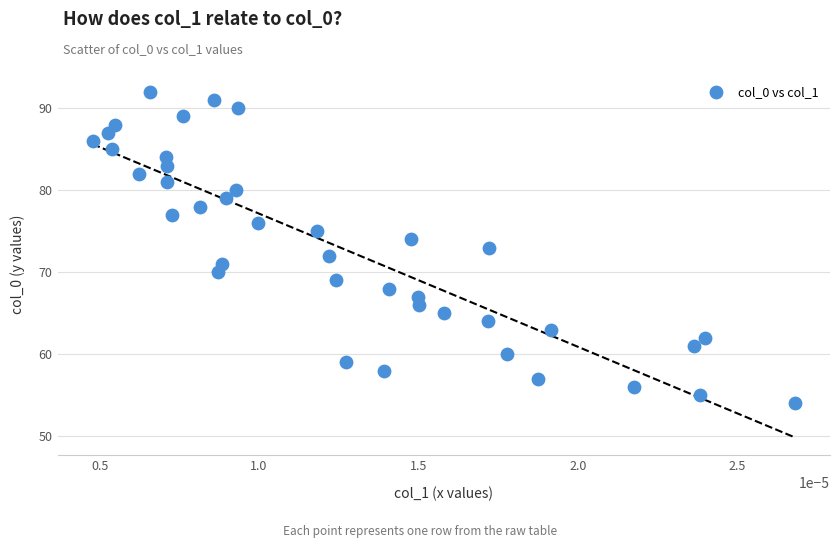

What is the range of Y values (max minus min)?

38